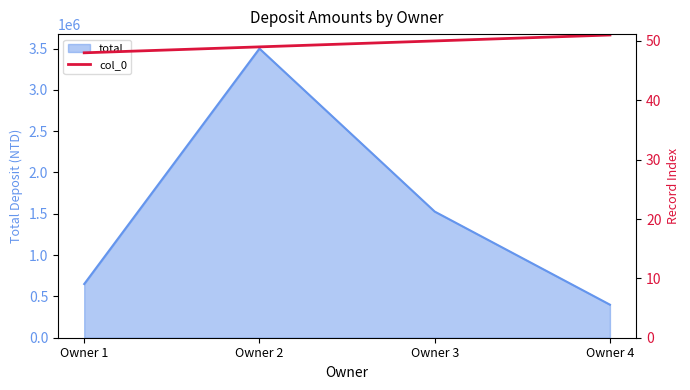

The chart shows a value of 19 at Owner 3. True or false?

False